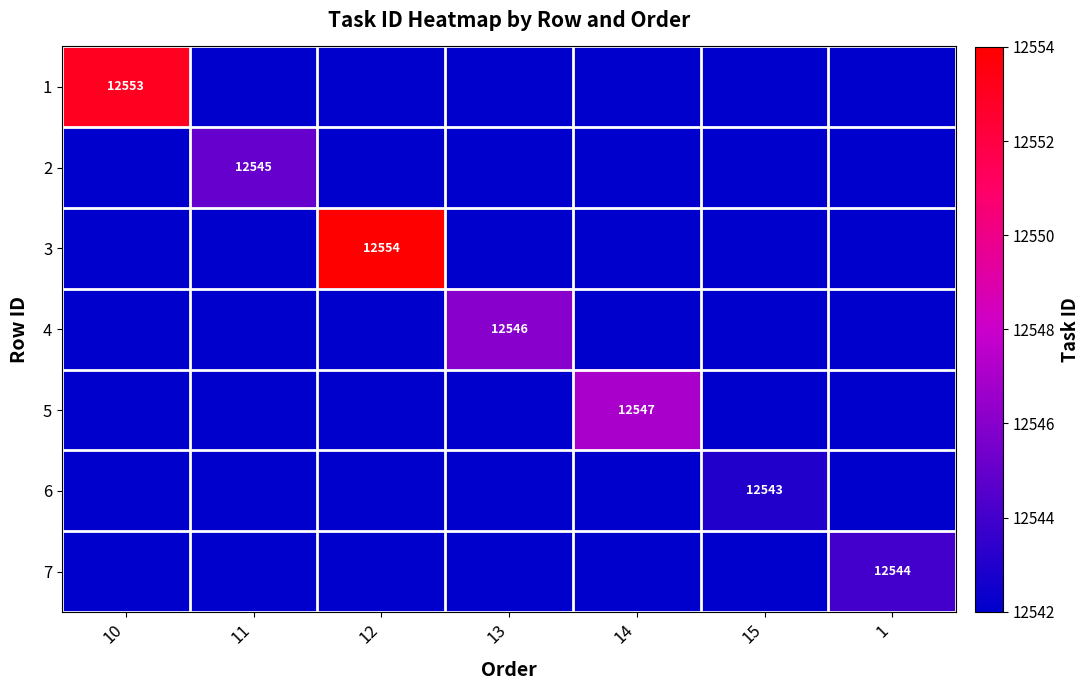

True or false: 3 has a value of 5737 at 12.

False